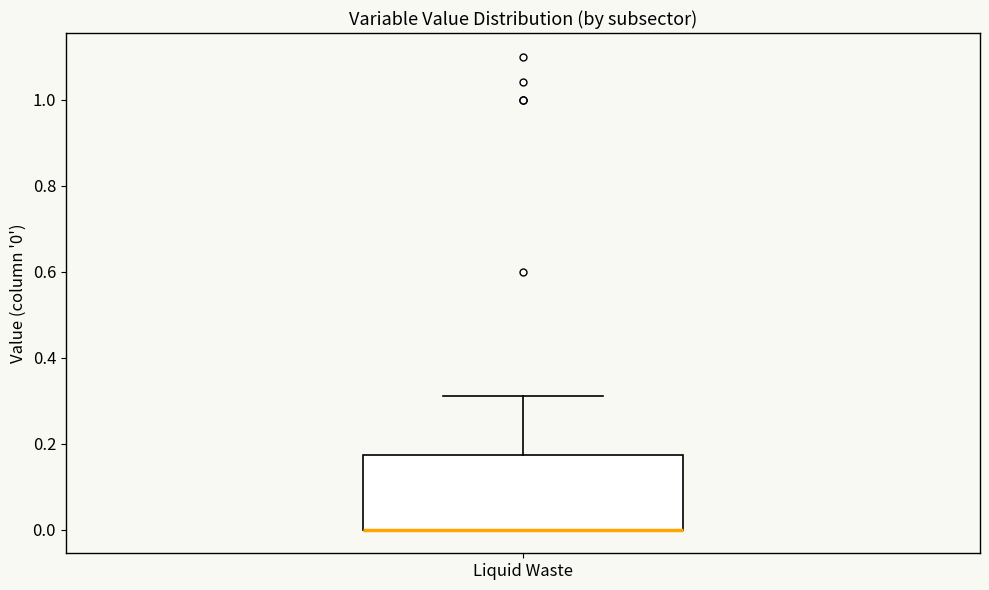

Where is the upper edge of the box for Liquid Waste on the y-axis? The values are not printed on the chart, so give them approximately, as read against the axis.

0.18